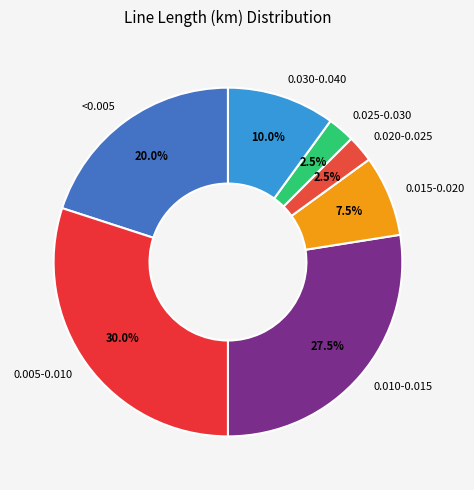

How many segments does this pie chart have?

7